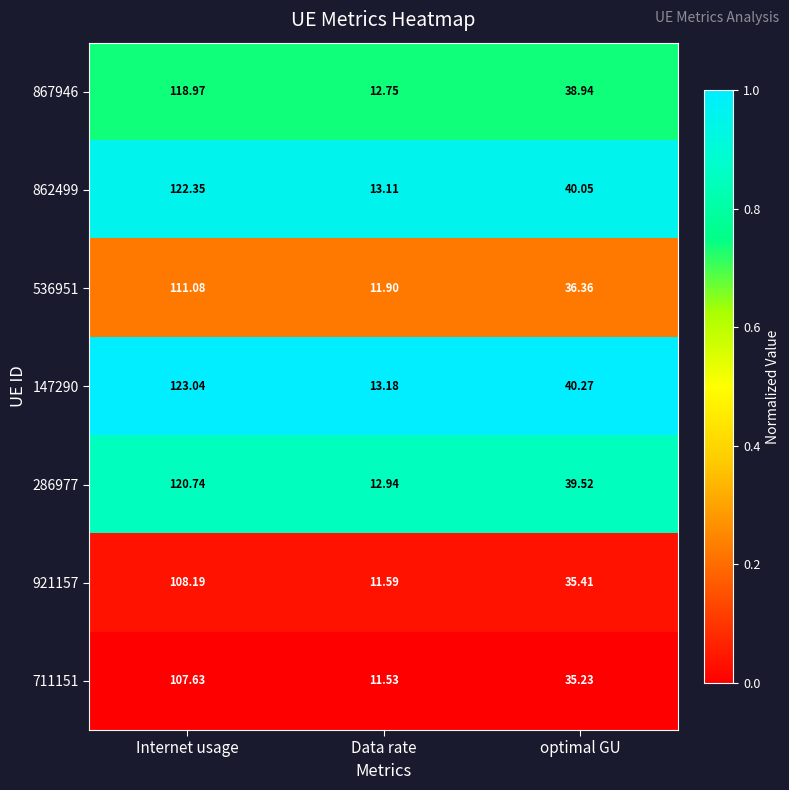

Which category has the highest value across all series?

Internet usage